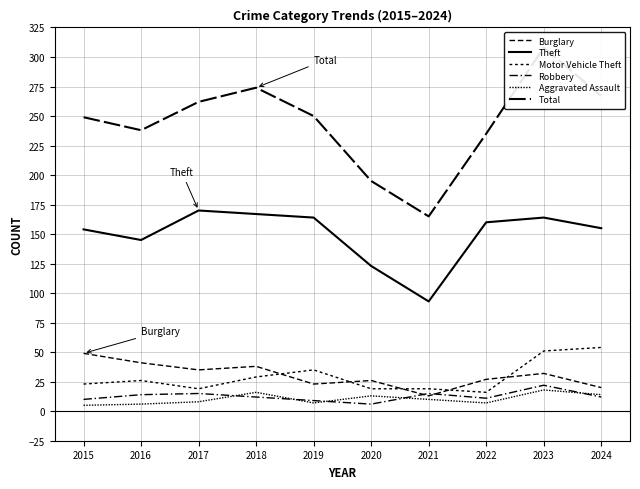

True or false: Motor Vehicle Theft and Aggravated Assault cross at least once.

False